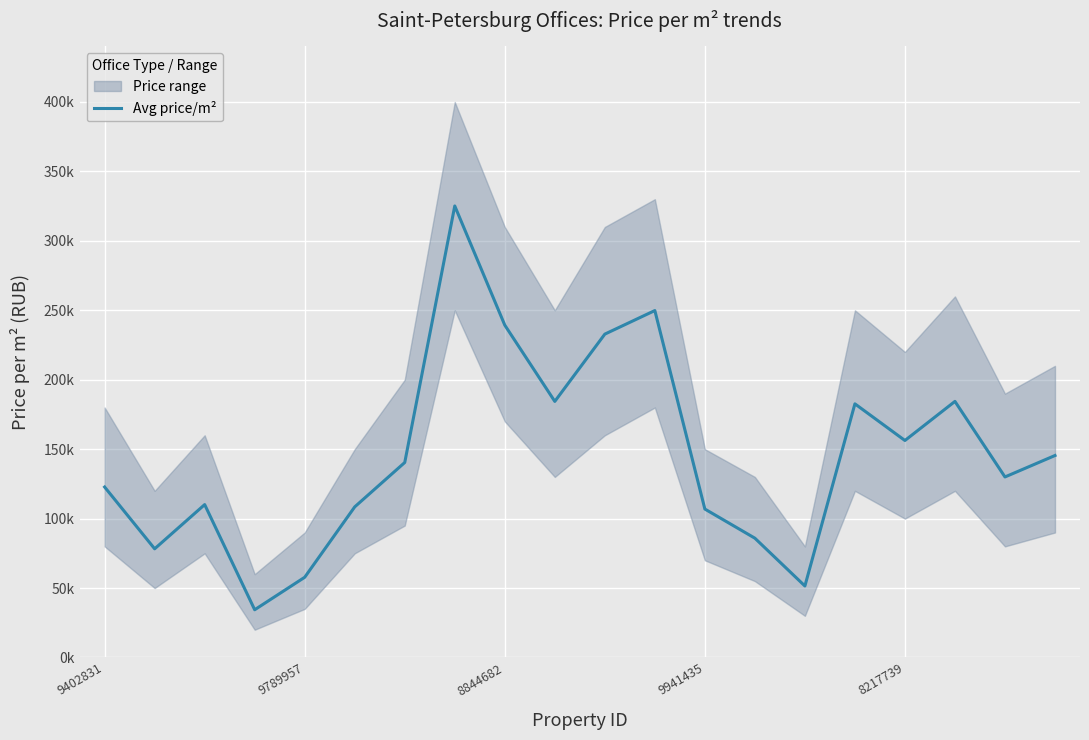

Where is the data nearest to the value 179757?

15